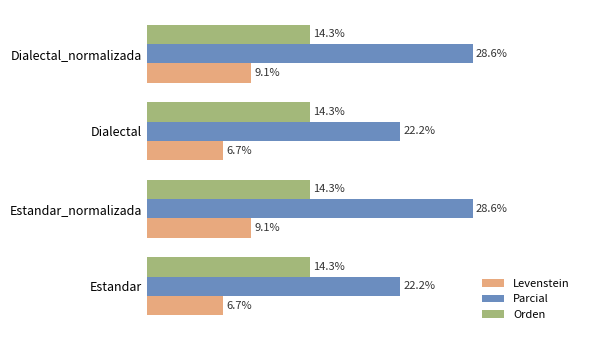

Which series has the largest range (max minus min)?

Parcial